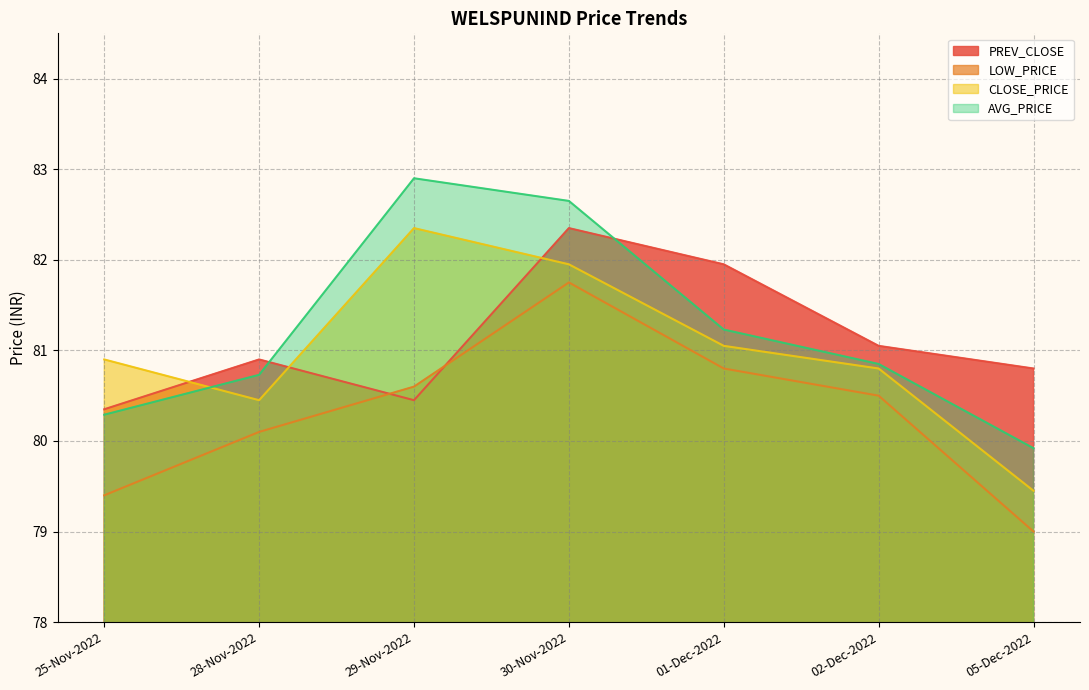

What are all the series names shown in the legend?

PREV_CLOSE, LOW_PRICE, CLOSE_PRICE, AVG_PRICE